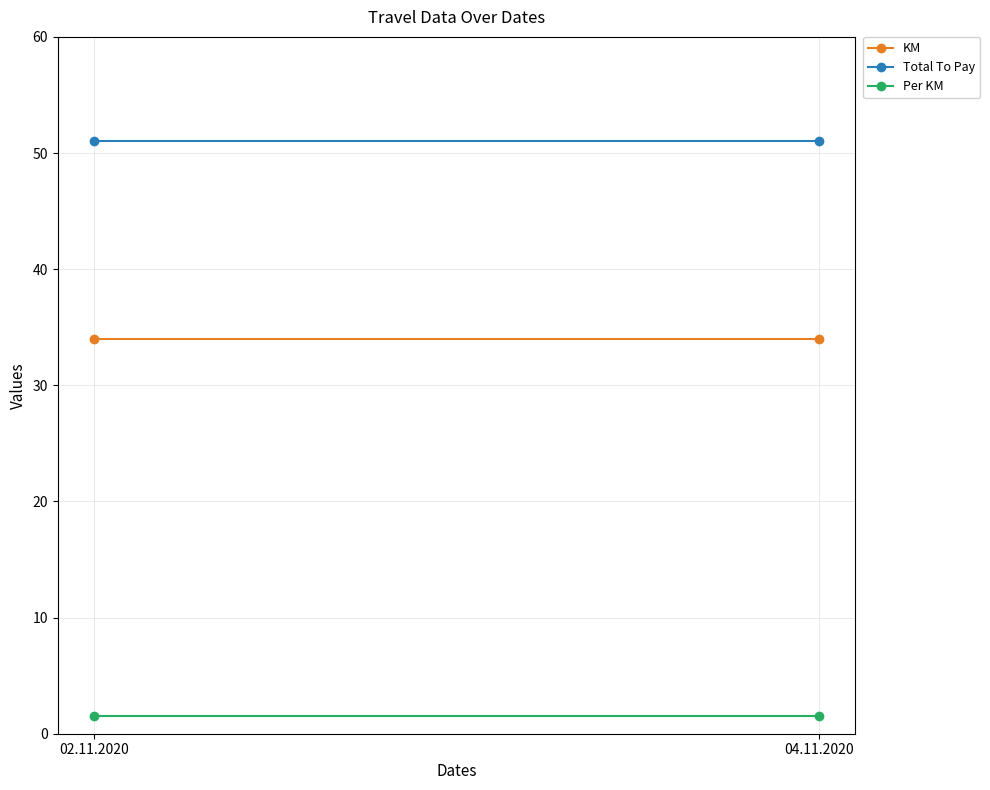

Reading left to right, list all the values displayed in this chart.

KM: 34.0	34.0
Total To Pay: 51.0	51.0
Per KM: 1.5	1.5